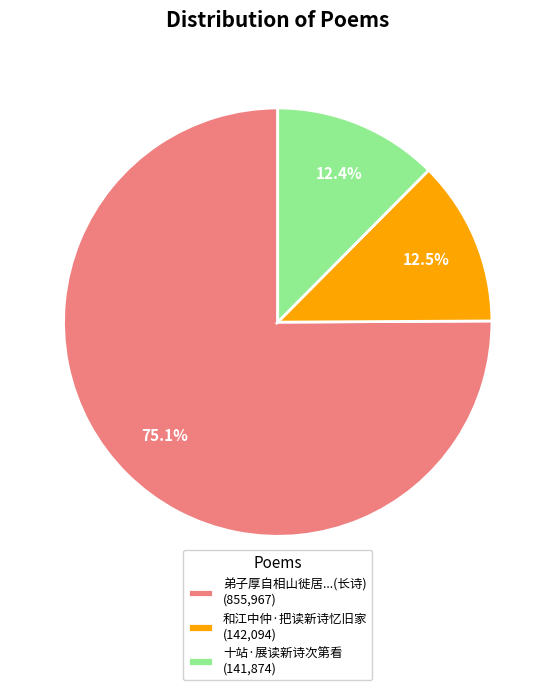

Does 弟子厚自相山徙居...(长诗) (855,967) account for over 50% of the chart?

Yes